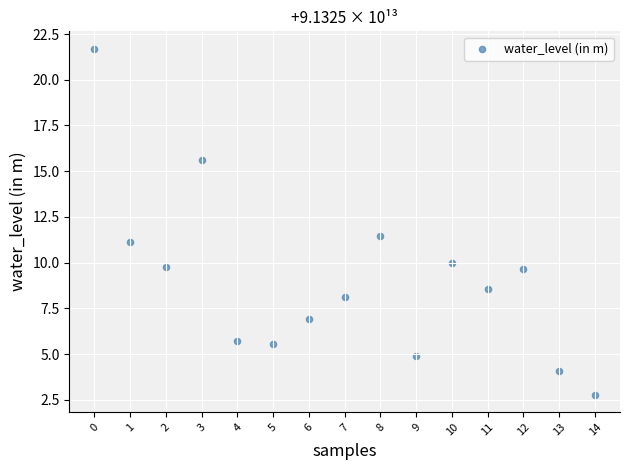

What is the range of Y values (max minus min)?

18.9